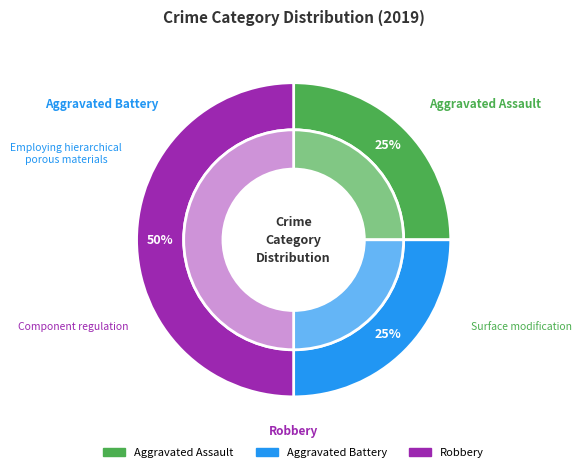

Is there any slice that represents more than half of the pie?

No